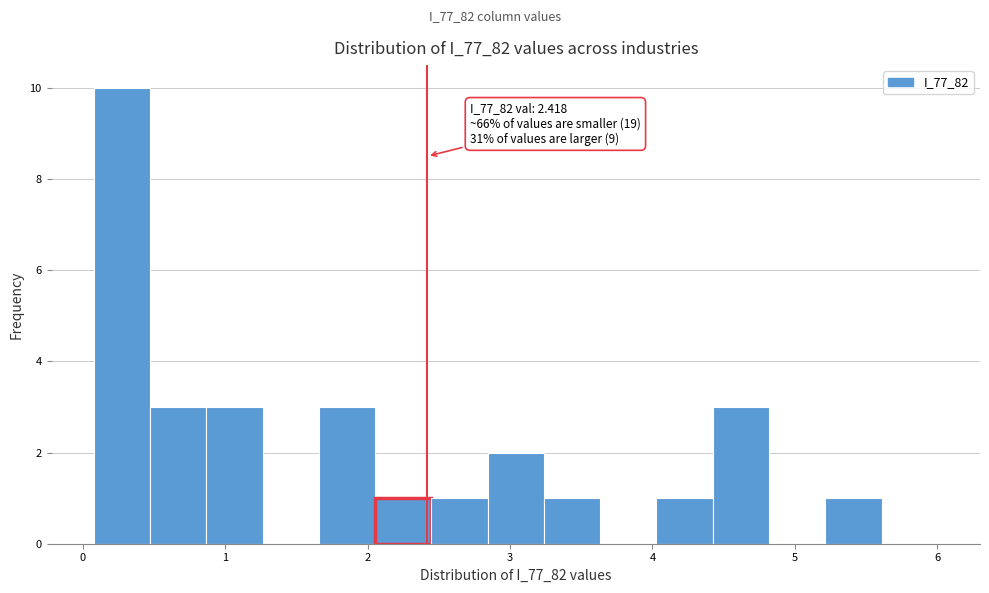

Around what value on the x-axis is the tallest bar? Give the approximate position of its centre, as read against the axis.

0.3